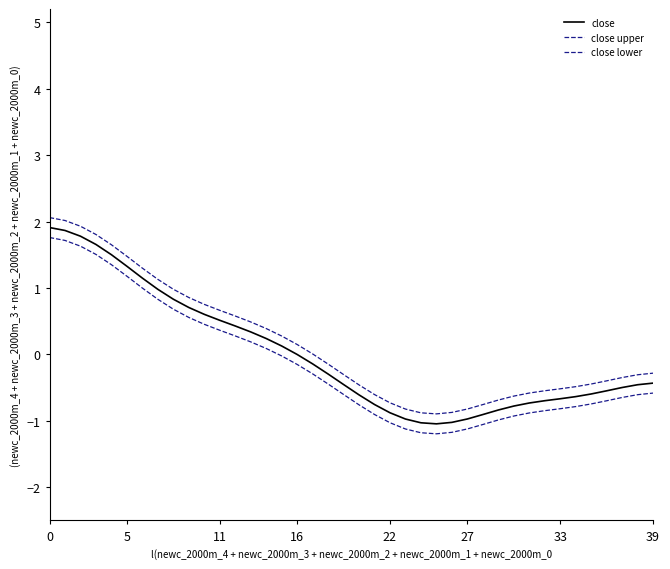

What is the average value of the close upper series?

0.1